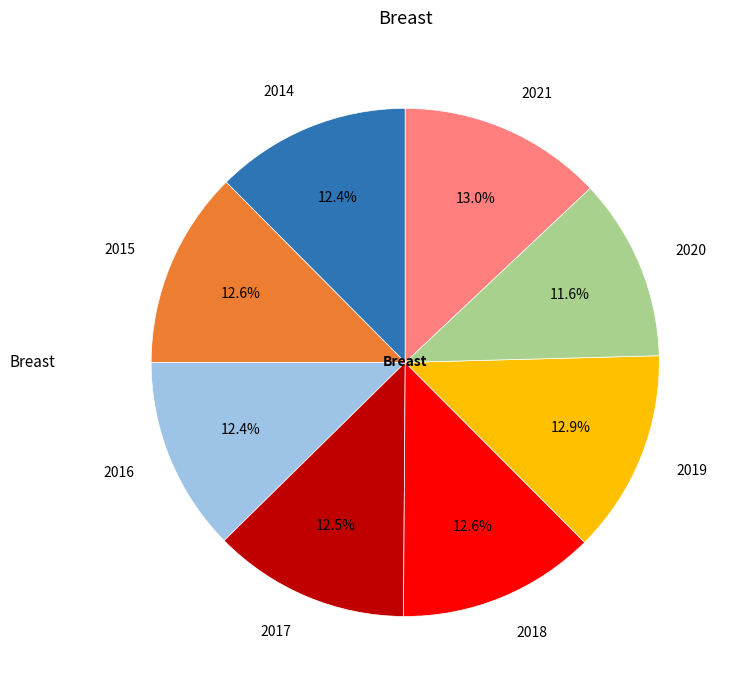

What is the ratio of the value at 2021 to the value at 2019?

1.0